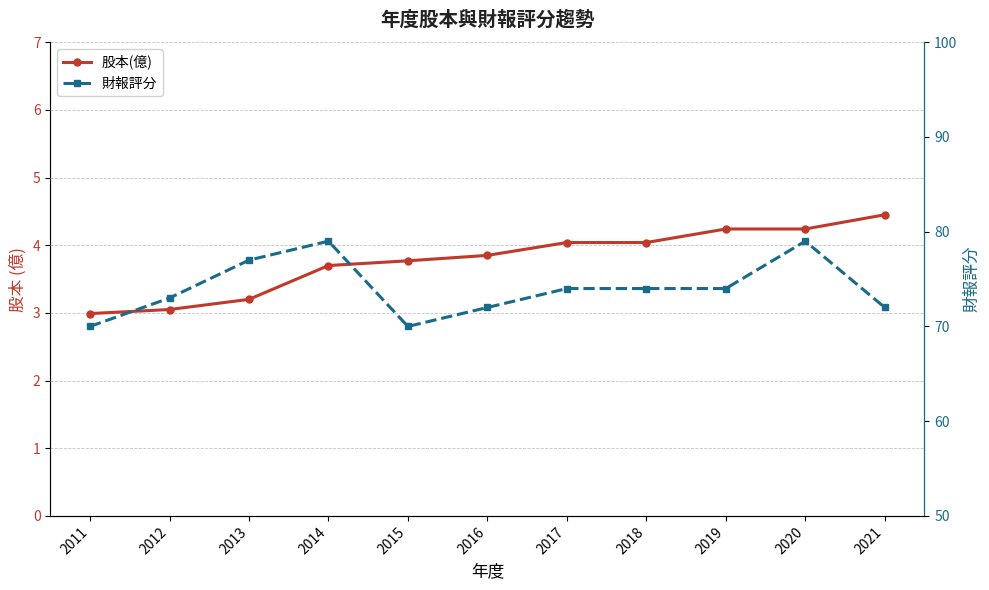

What is the value of the 財報評分 point at the 11th from the left?

72.0